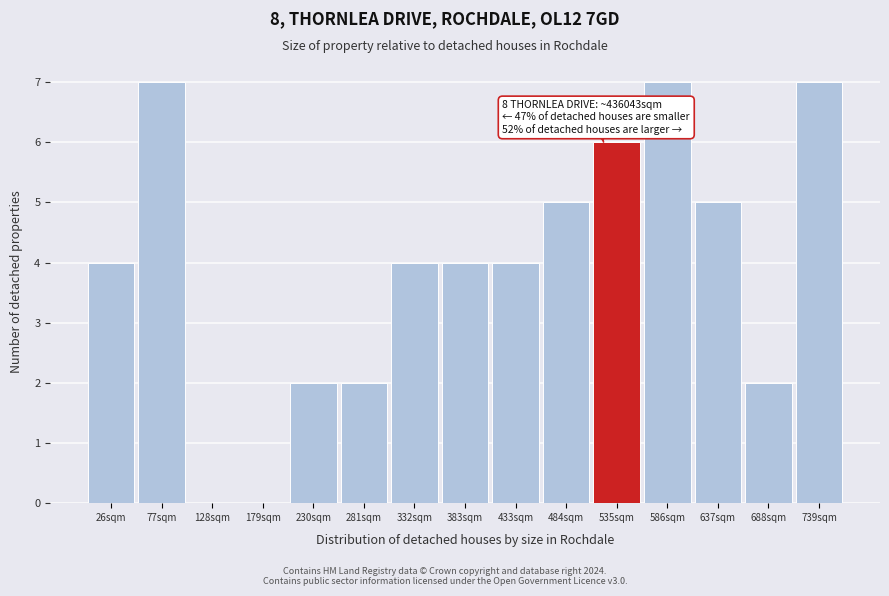

Reading left to right, what are all the values shown in this chart?

26sqm=4	77sqm=7	128sqm=0	179sqm=0	230sqm=2	281sqm=2	332sqm=4	383sqm=4	433sqm=4	484sqm=5	535sqm=6	586sqm=7	637sqm=5	688sqm=2	739sqm=7